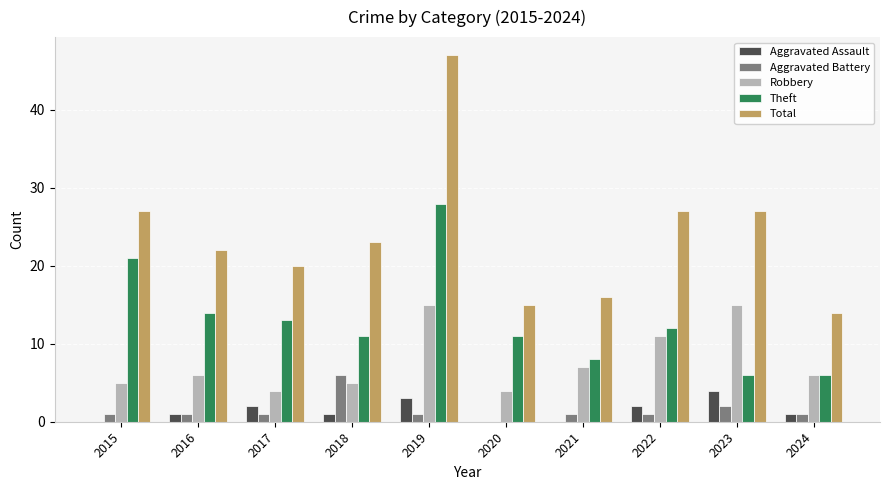

Which series changed the most between 2016 and 2019?

Total